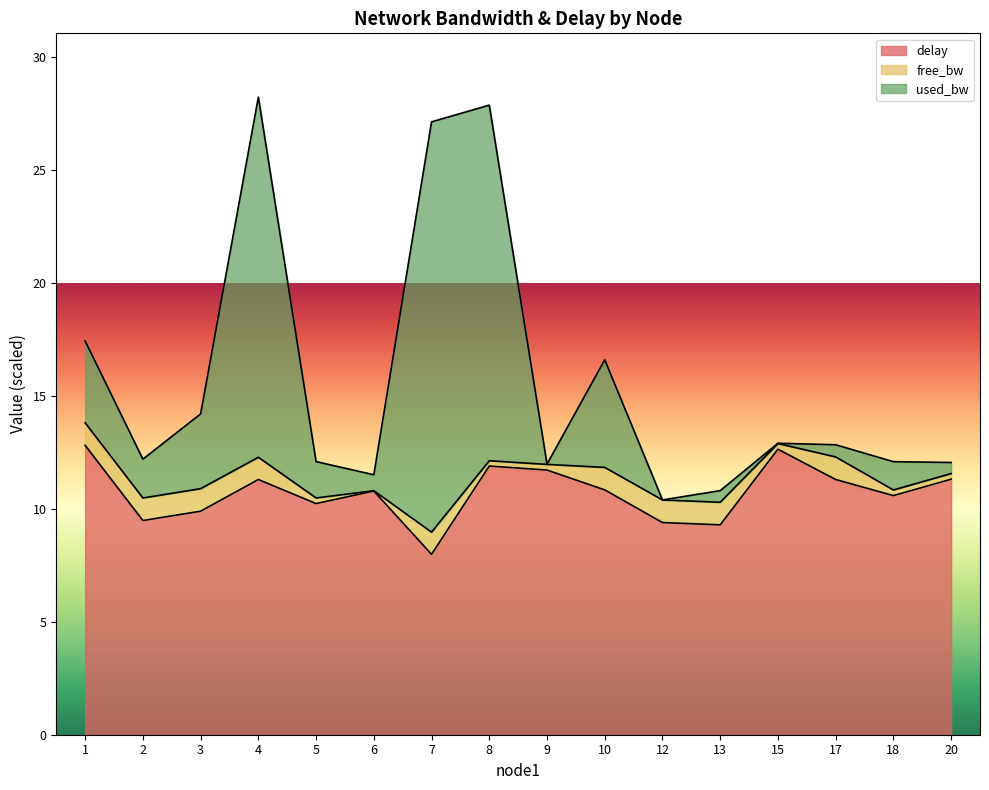

At which category does delay reach its first local peak?

4